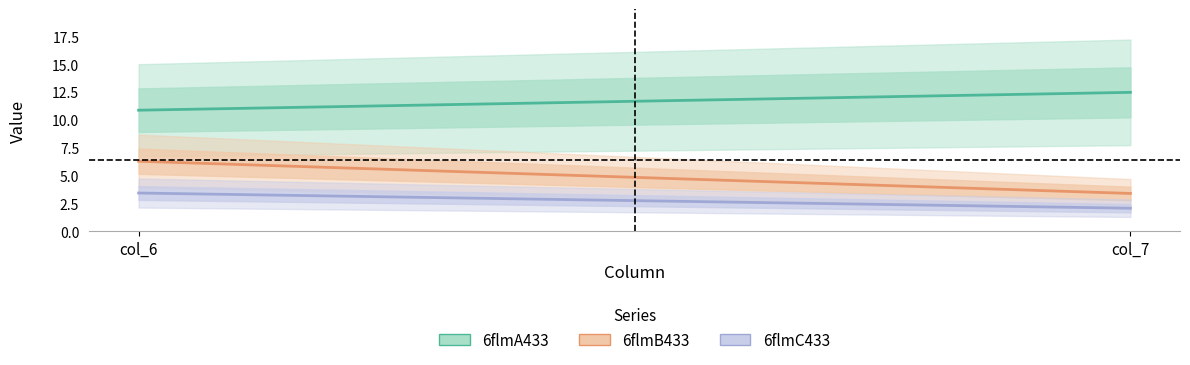

What is the value of the 6flmC433 point at the 1st from the left?

3.4